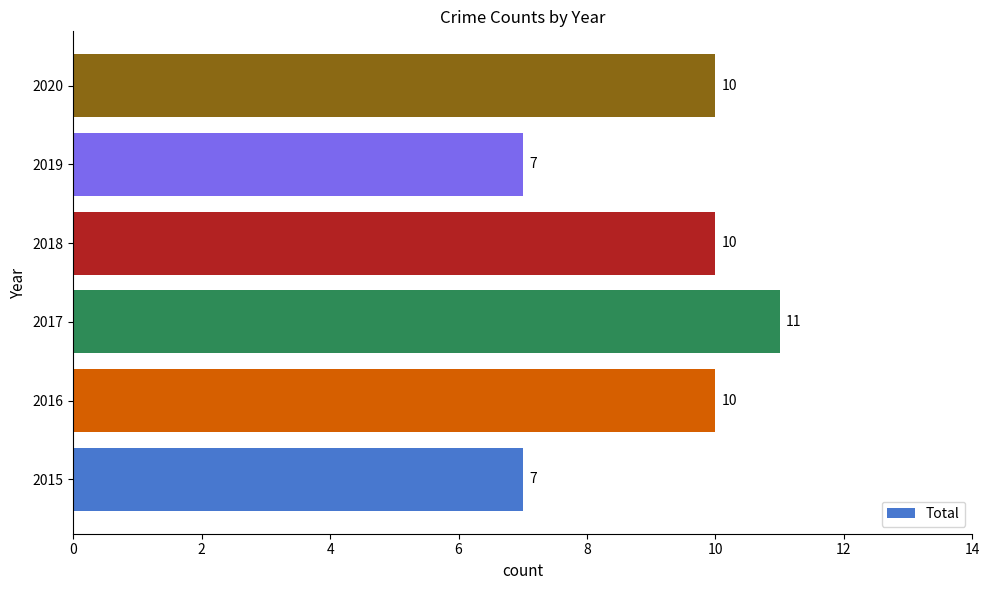

Reading bottom to top, transcribe all the data shown in this chart.

2015=7	2016=10	2017=11	2018=10	2019=7	2020=10